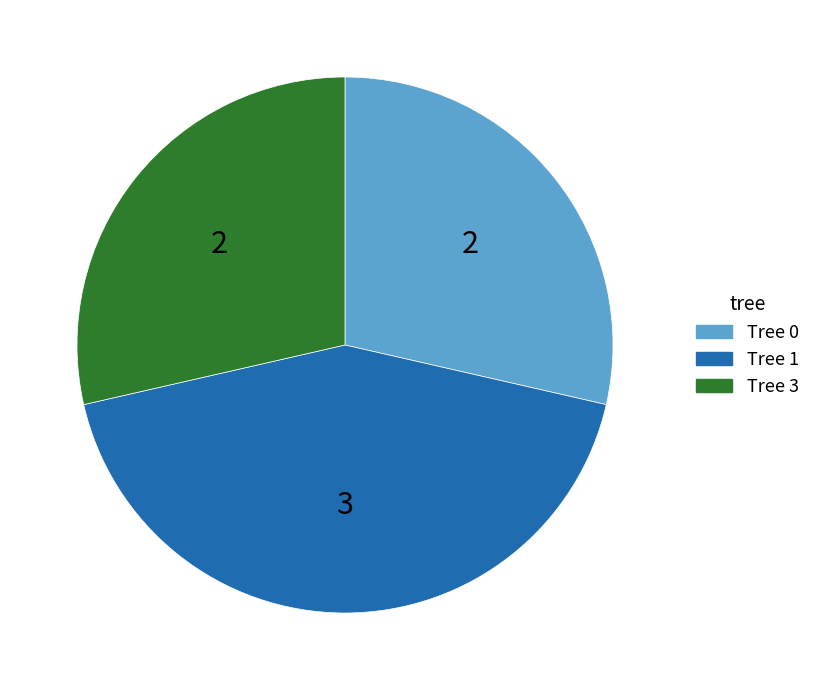

Approximately how many times larger is the value at Tree 3 compared to Tree 1?

0.7